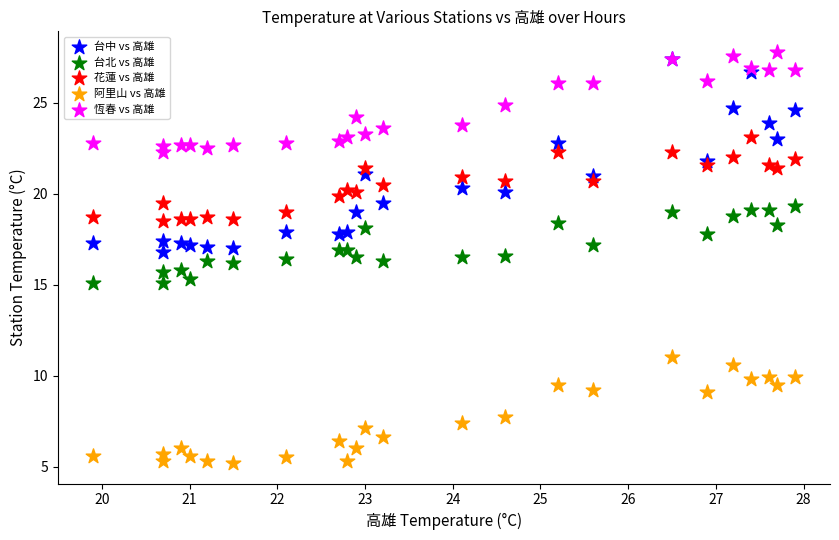

Which series contains the highest Y value?

恆春 vs 高雄